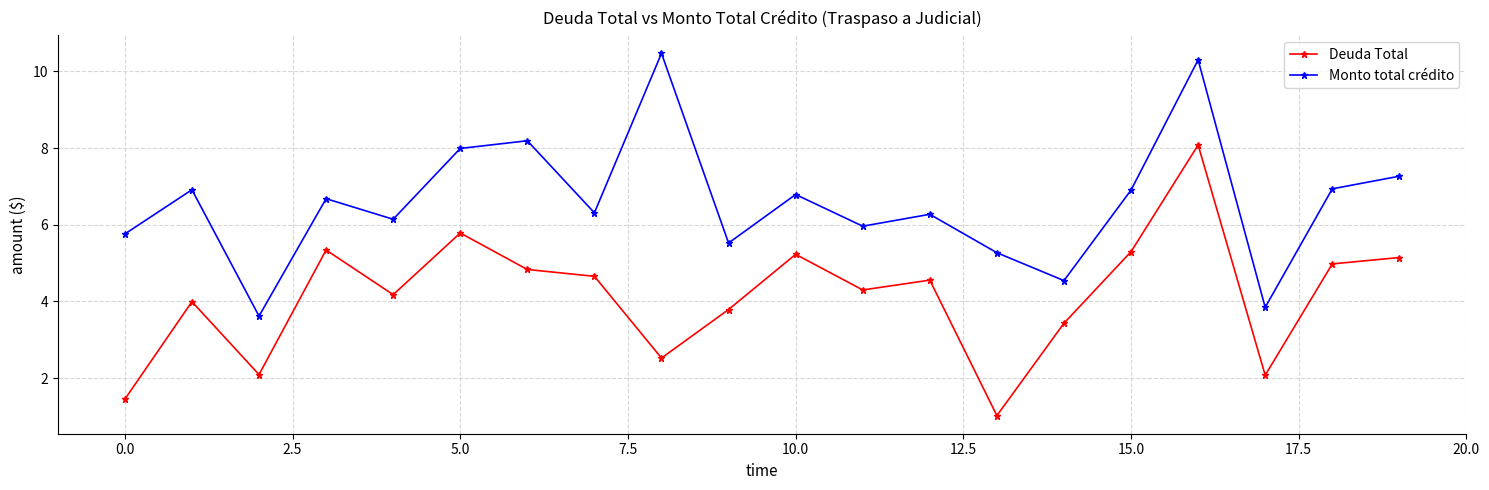

What is the value of the Deuda Total point at the 1st from the left?

1.5